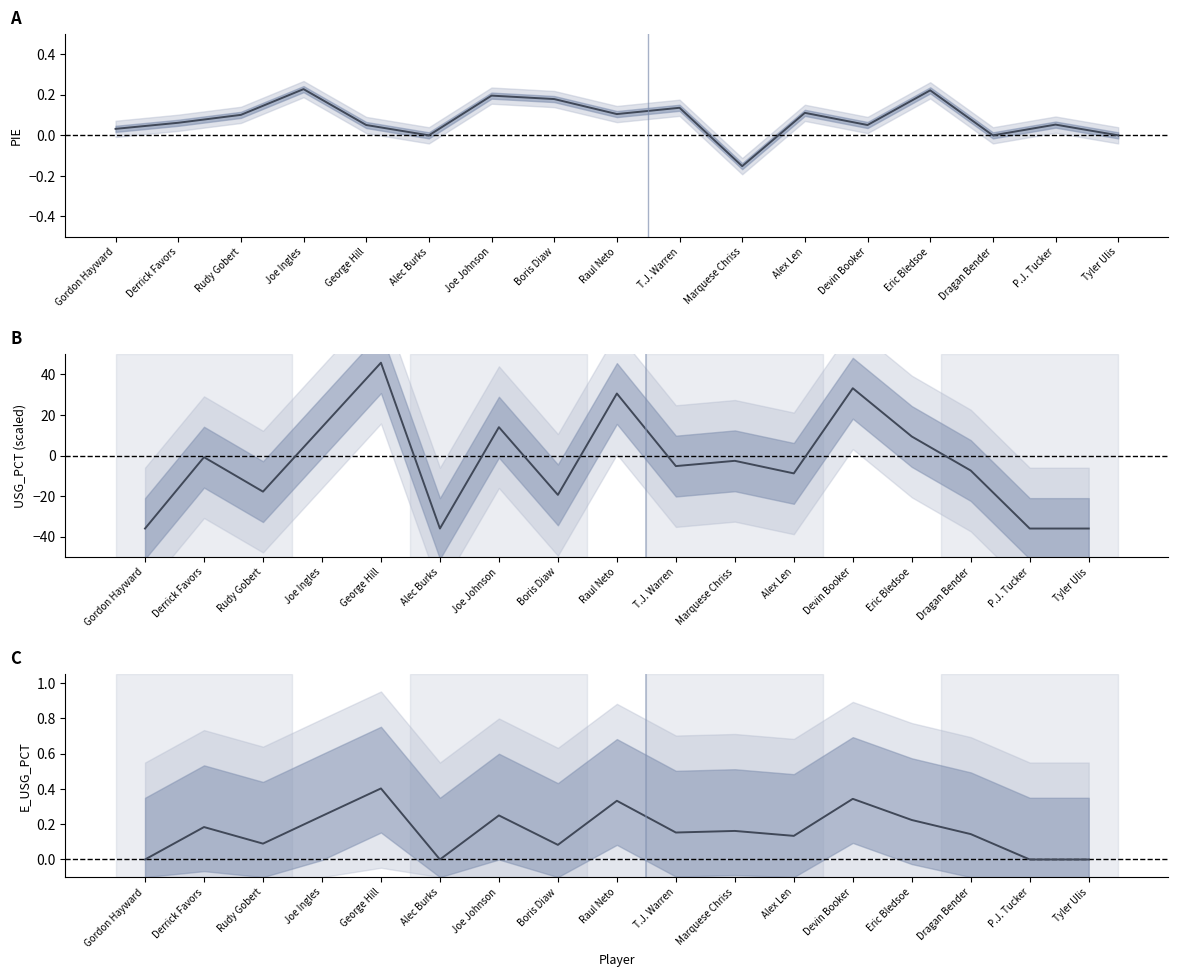

How many intersections are there between E_USG_PCT and USG_PCT?

8